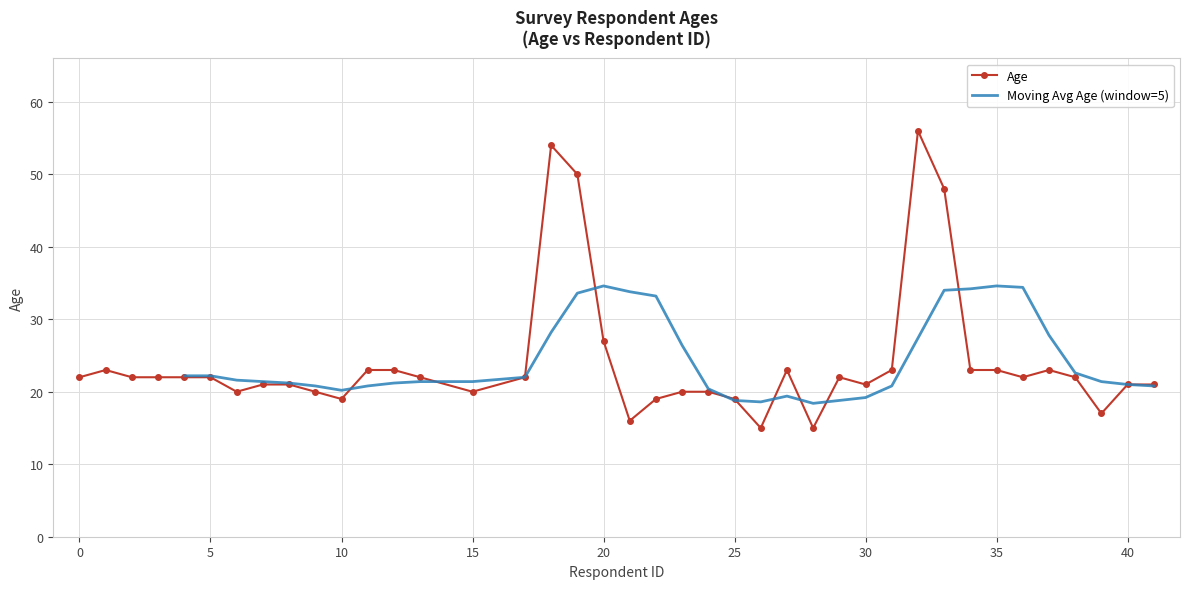

What is the difference between the maximum and minimum values?

41